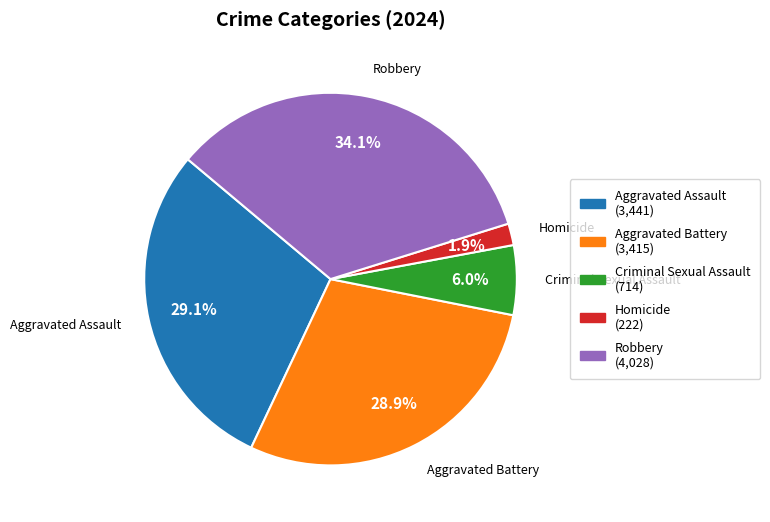

Which category has the smallest portion of the pie?

Homicide